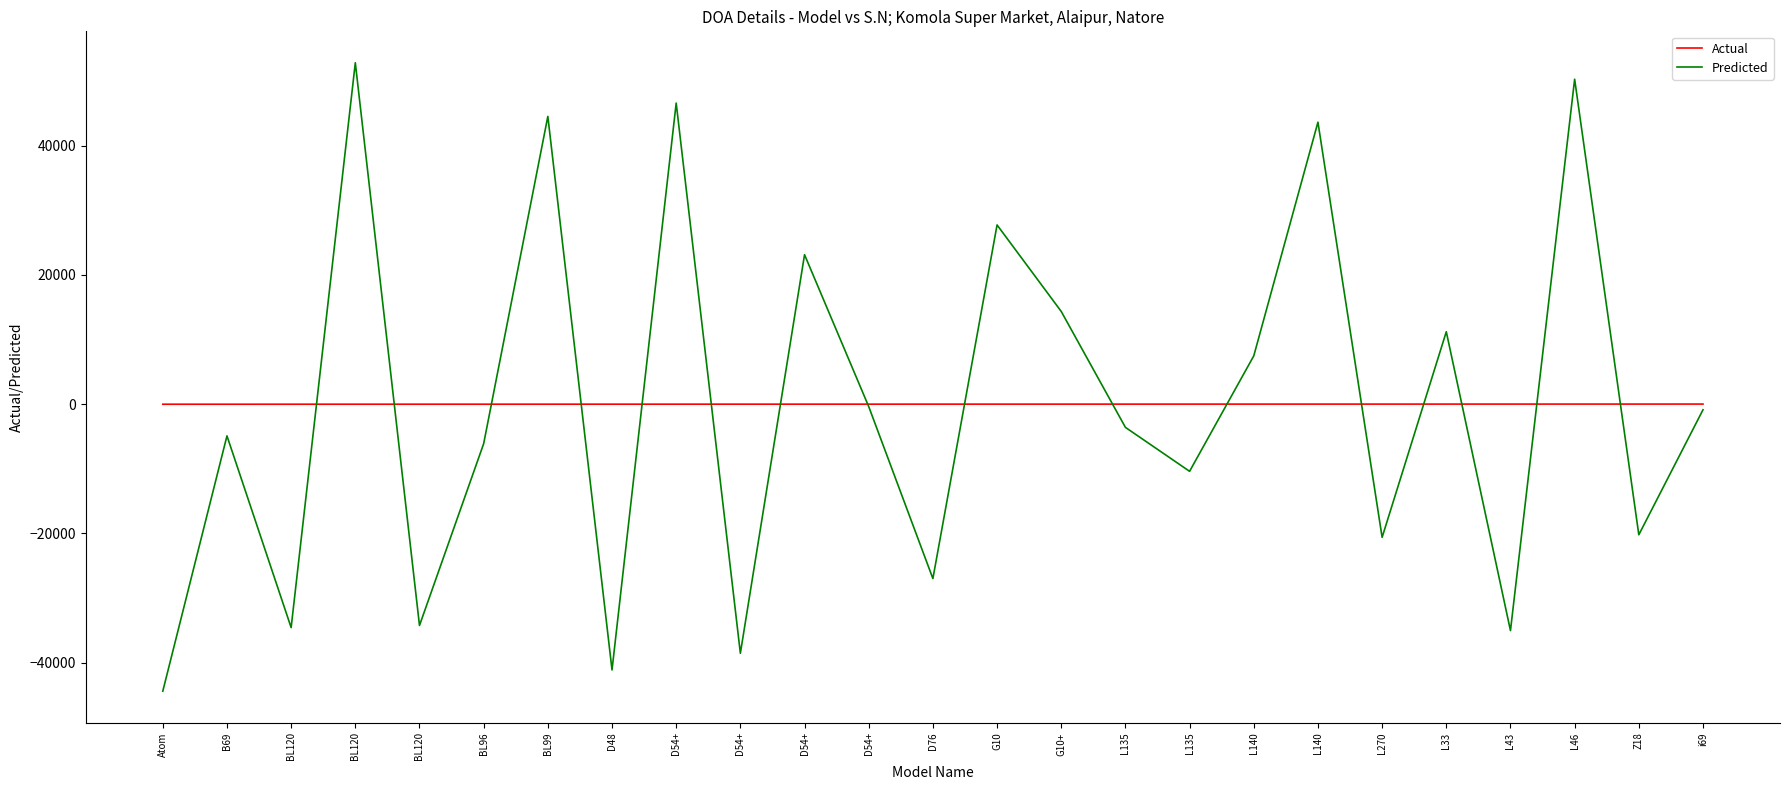

At which label does Predicted reach its peak?

BL120